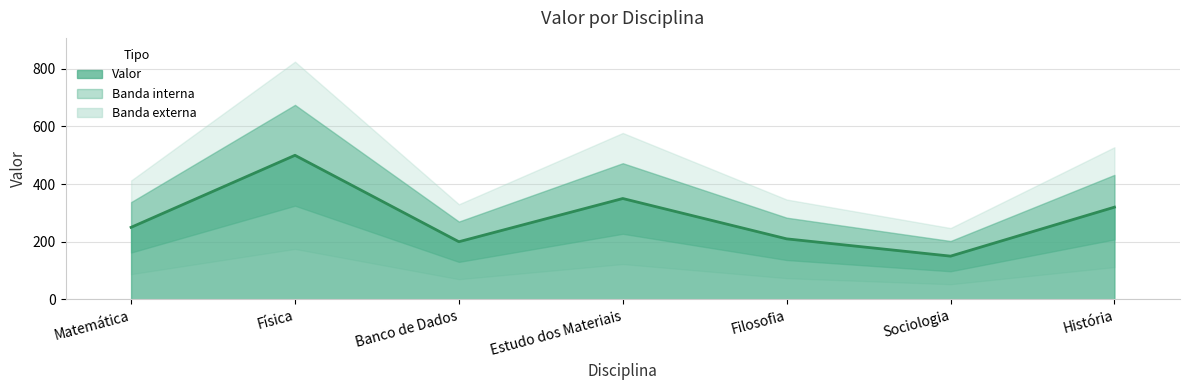

What is the ratio of the value at Estudo dos Materiais to the value at Matemática?

1.4